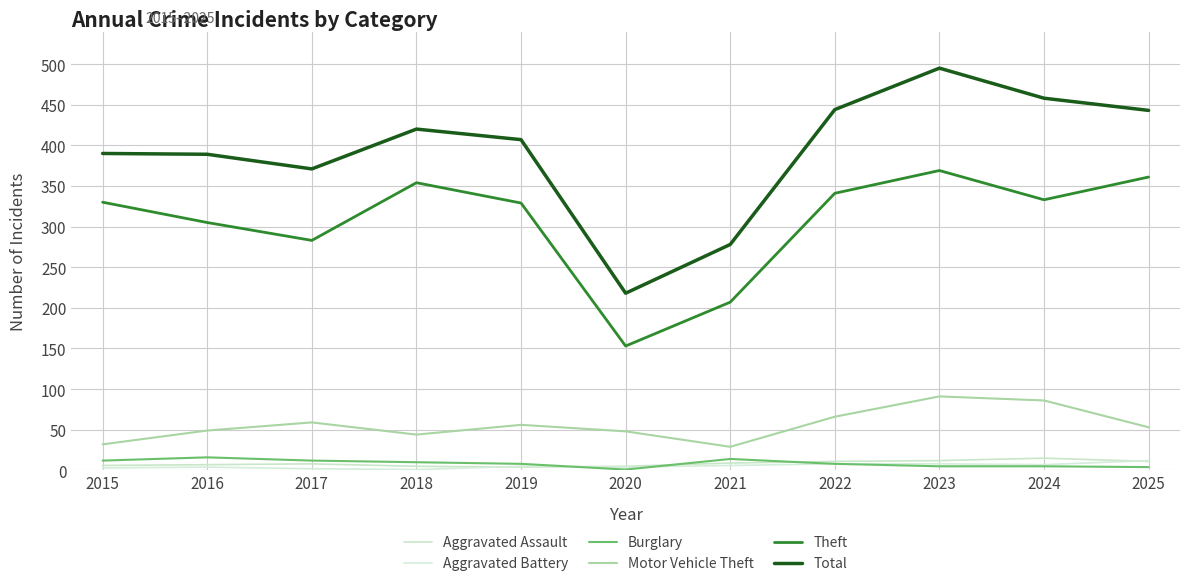

Rank the series at 2025 from lowest to highest value.

Burglary, Aggravated Assault, Aggravated Battery, Motor Vehicle Theft, Theft, Total